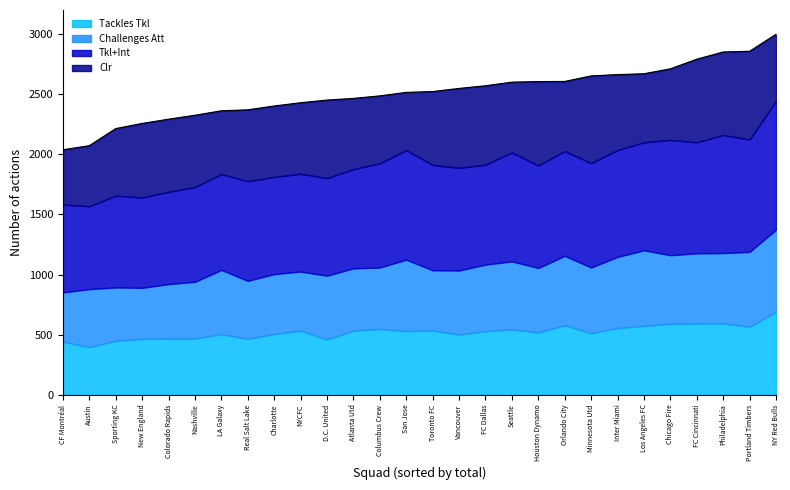

At which category is the sum across all series the highest?

NY Red Bulls